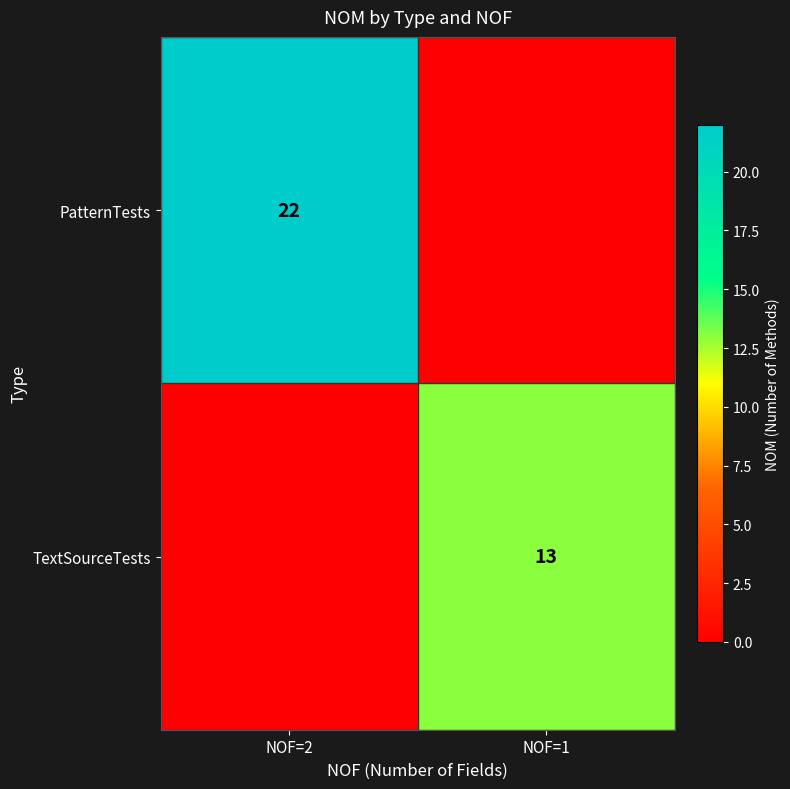

The value of PatternTests at NOF=2 is 22. True or false?

True